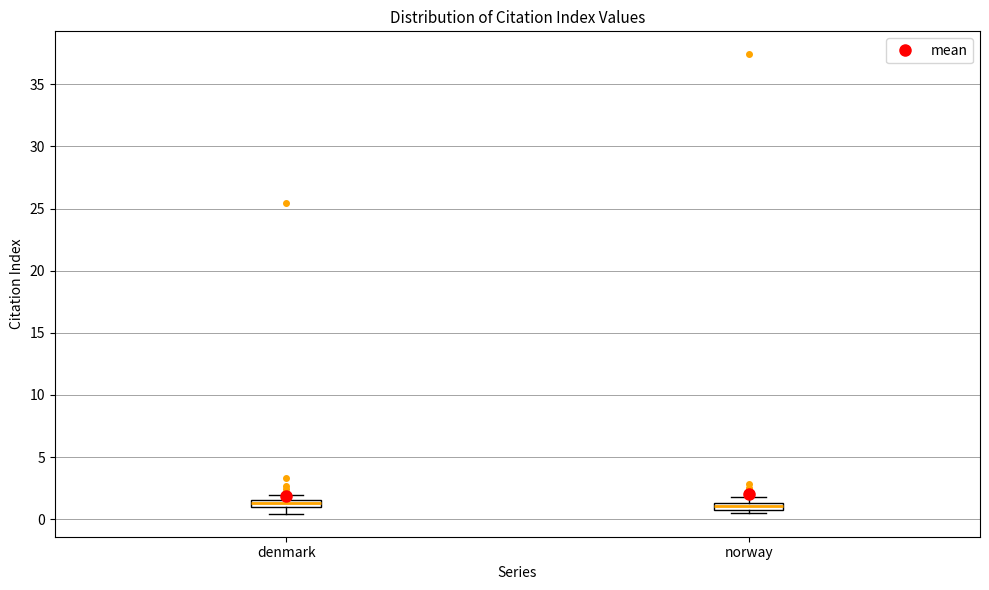

Where is the lower edge of the box for norway on the y-axis? The values are not printed on the chart, so give them approximately, as read against the axis.

0.5